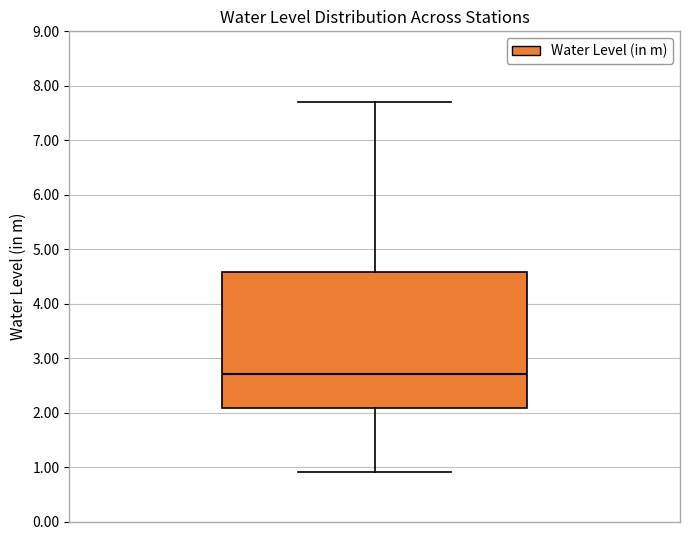

Where is the upper edge of the box on the y-axis? The values are not printed on the chart, so give them approximately, as read against the axis.

4.6